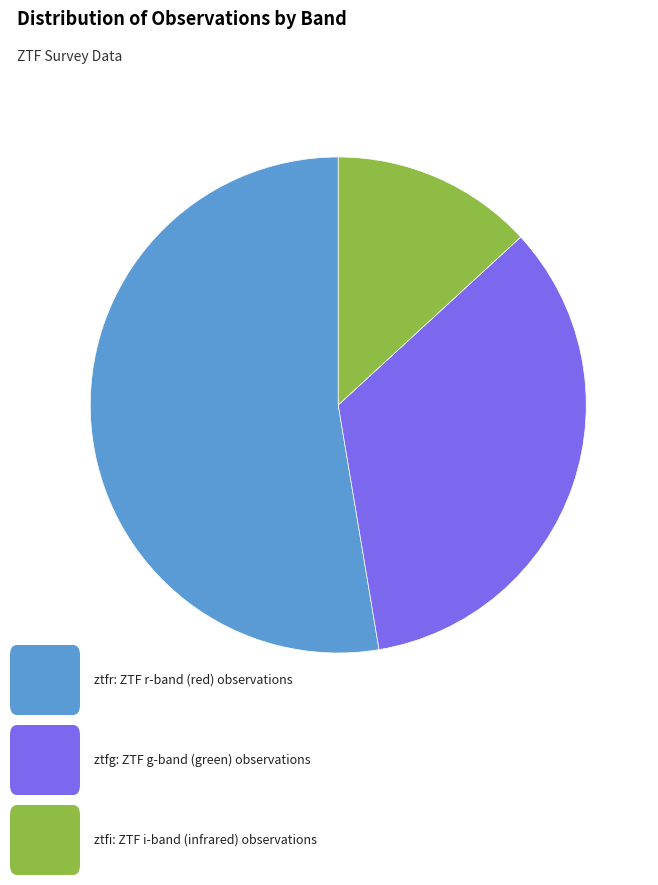

Does any single category account for the majority?

Yes